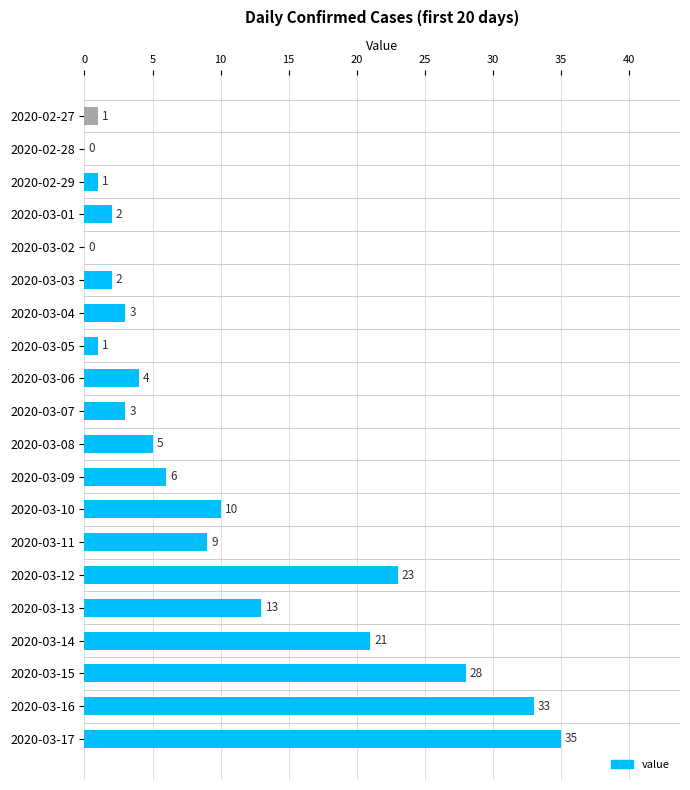

Are the bars horizontal?

Yes